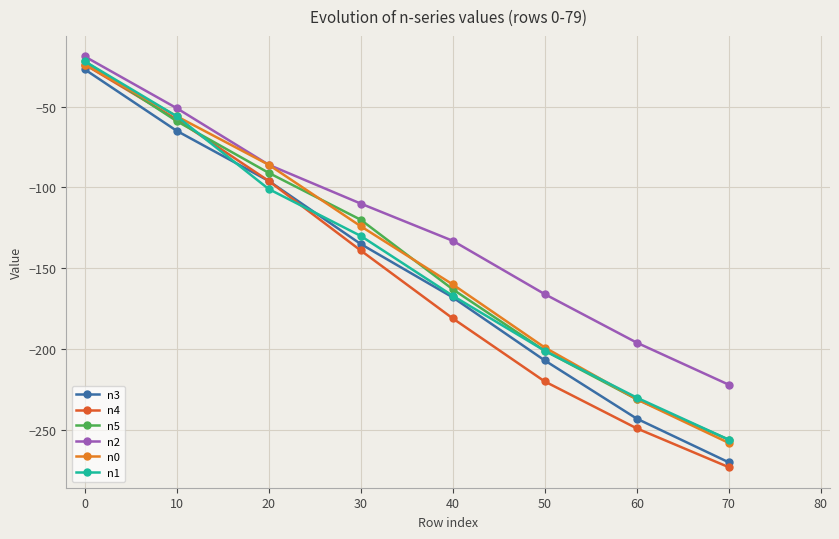

What is the difference between the maximum and minimum values in the n0 series?

234